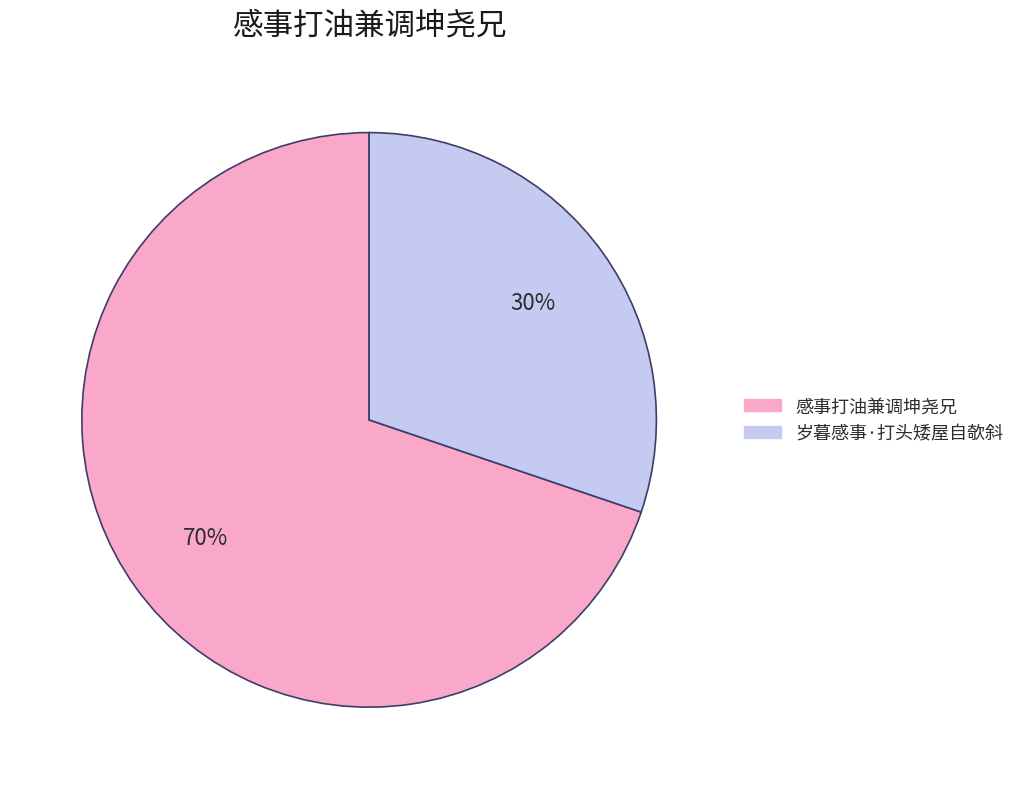

Is there a majority slice in this chart?

Yes